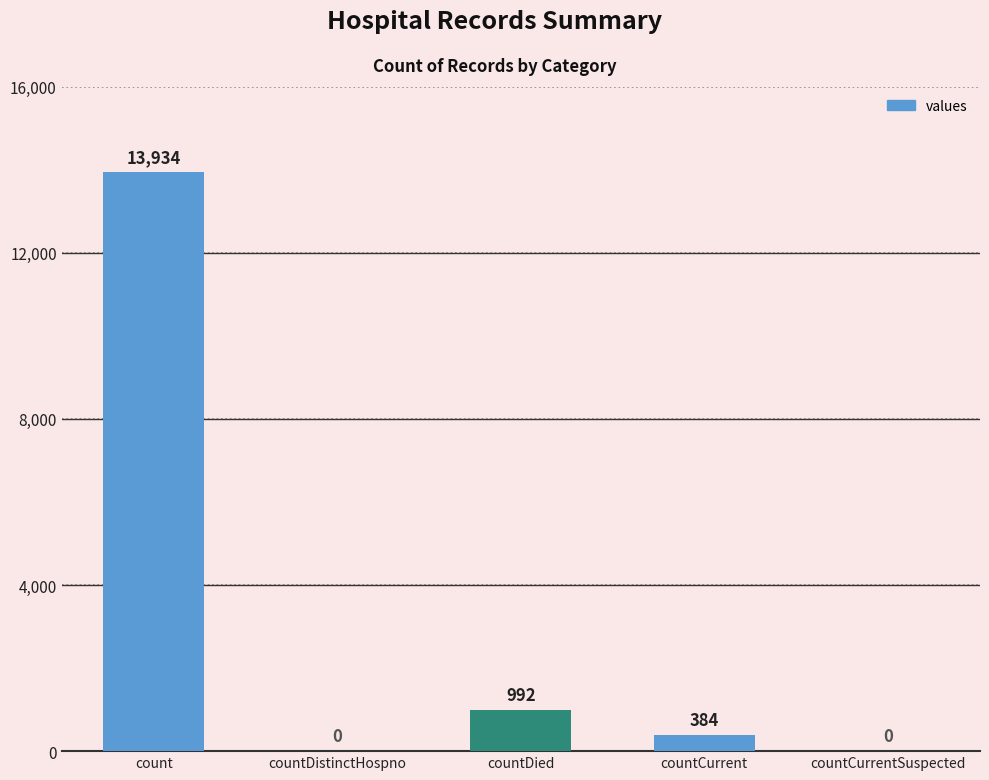

What is the change in value from countCurrent to countCurrentSuspected?

-384